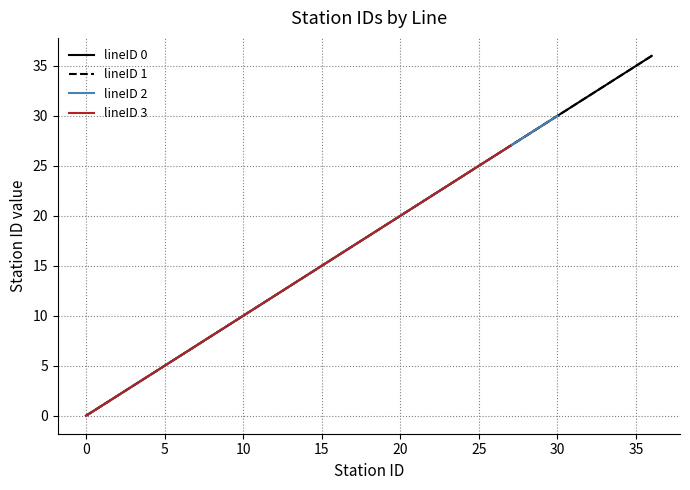

The chart shows a value of 17 at 28. True or false?

False